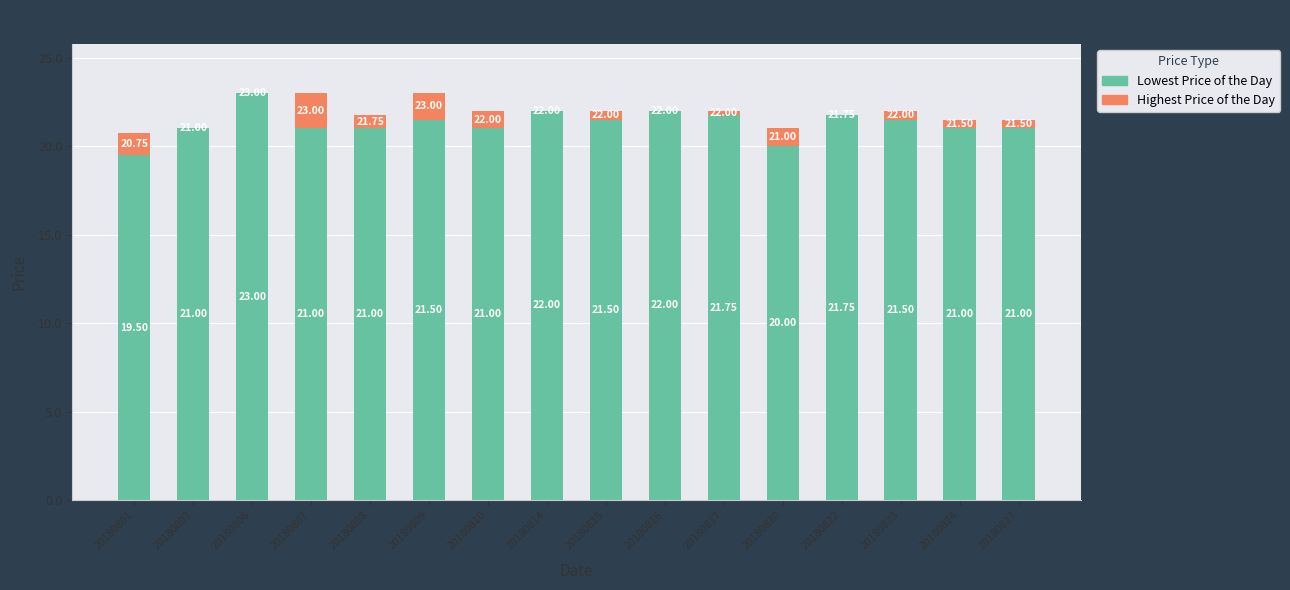

Between 20180816 and 20180814, which is larger?

20180816